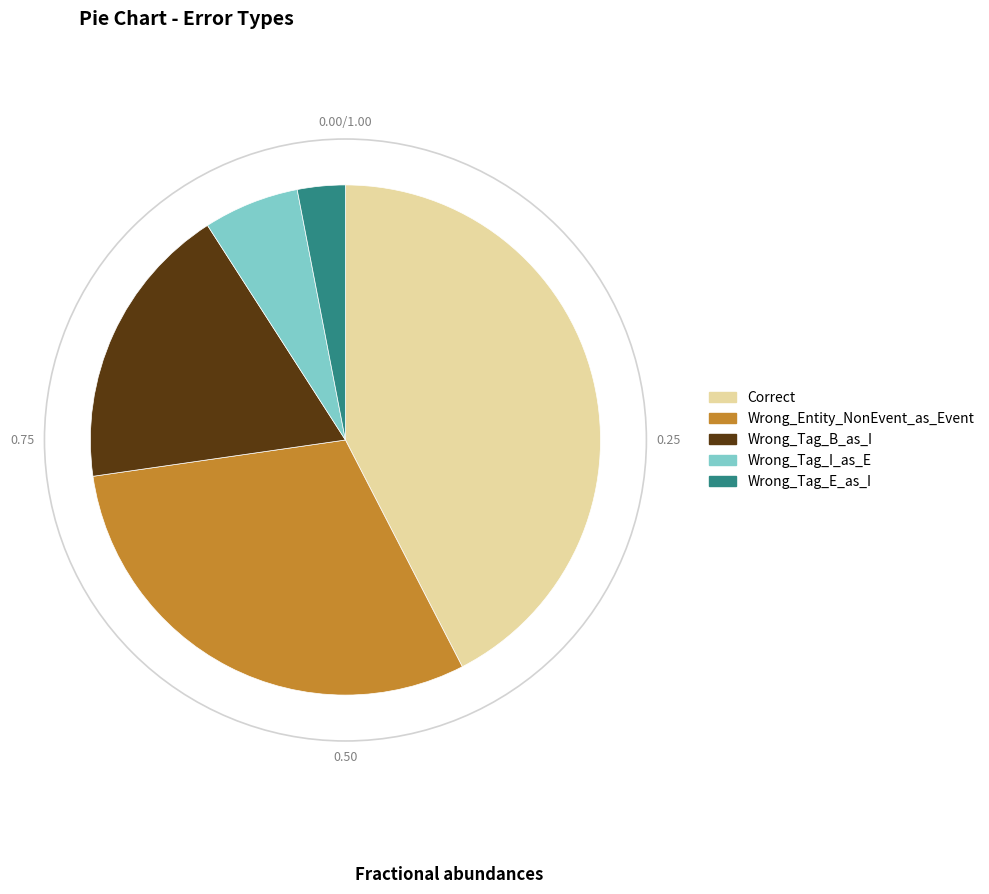

Is there a majority slice in this chart?

No